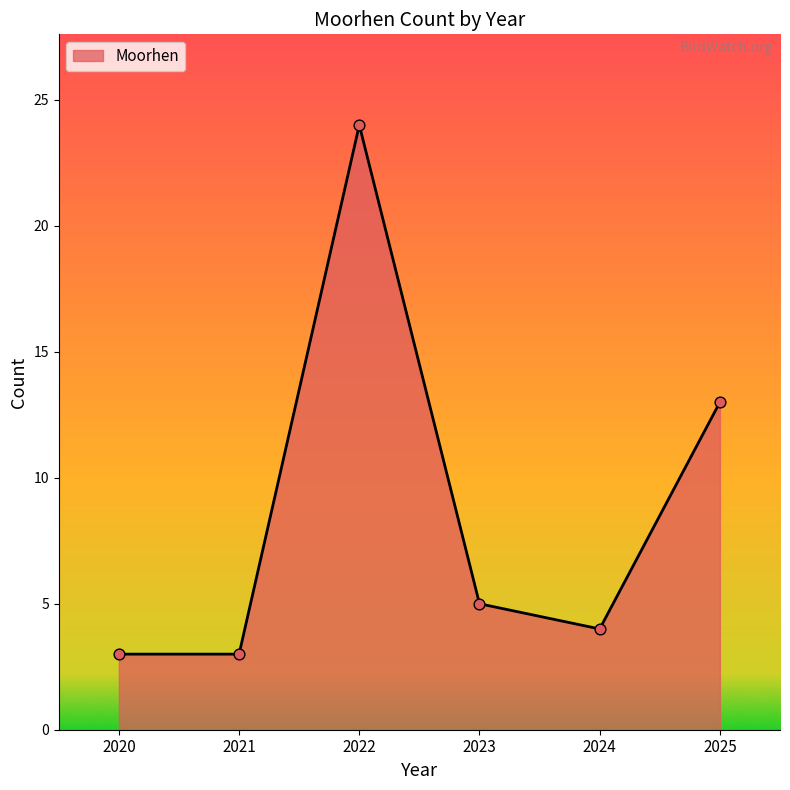

Which has a higher value, 2022 or 2021?

2022